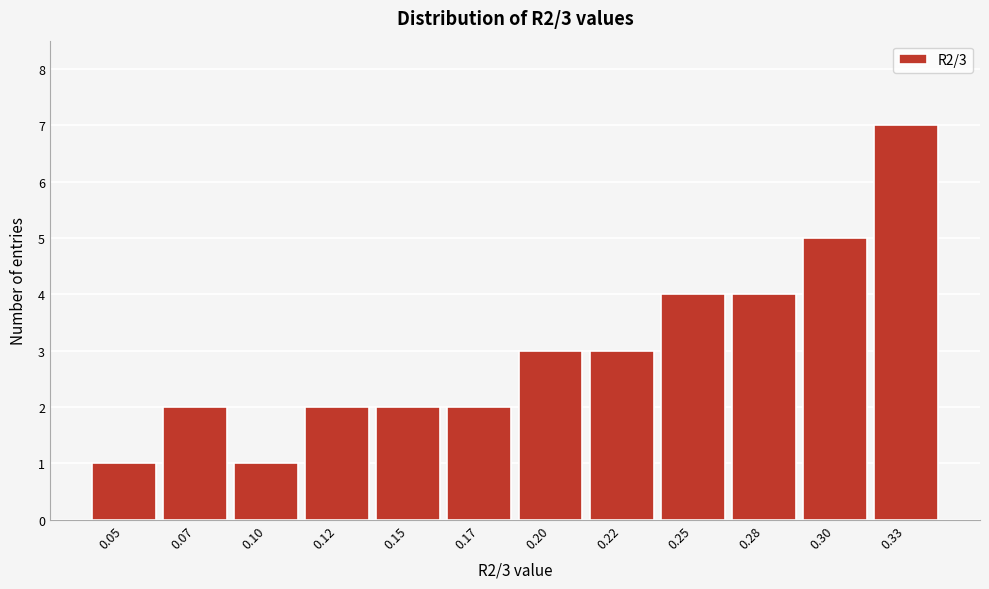

Reading right to left, transcribe all the data shown in this chart.

7	5	4	4	3	3	2	2	2	1	2	1